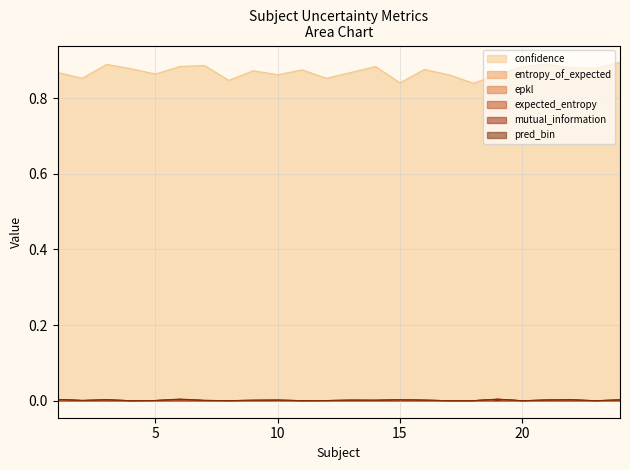

How many interior local peaks does the entropy_of_expected series have?

7